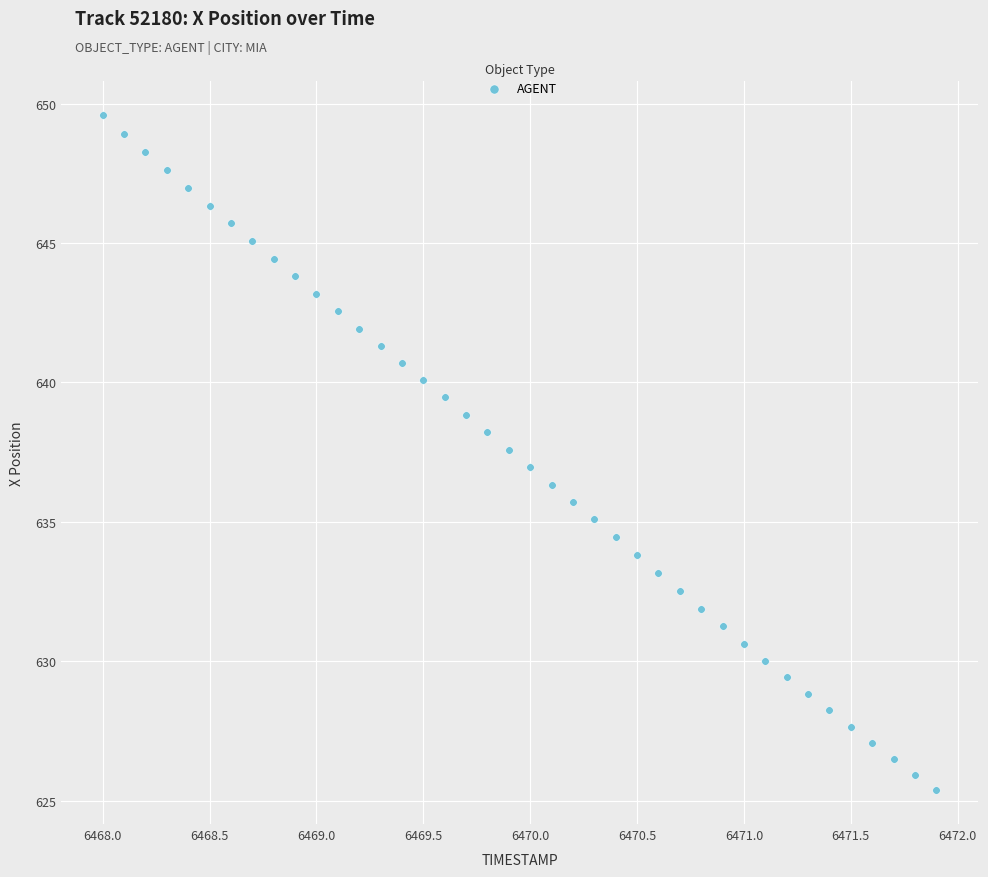

What is the range of Y values (max minus min)?

24.2